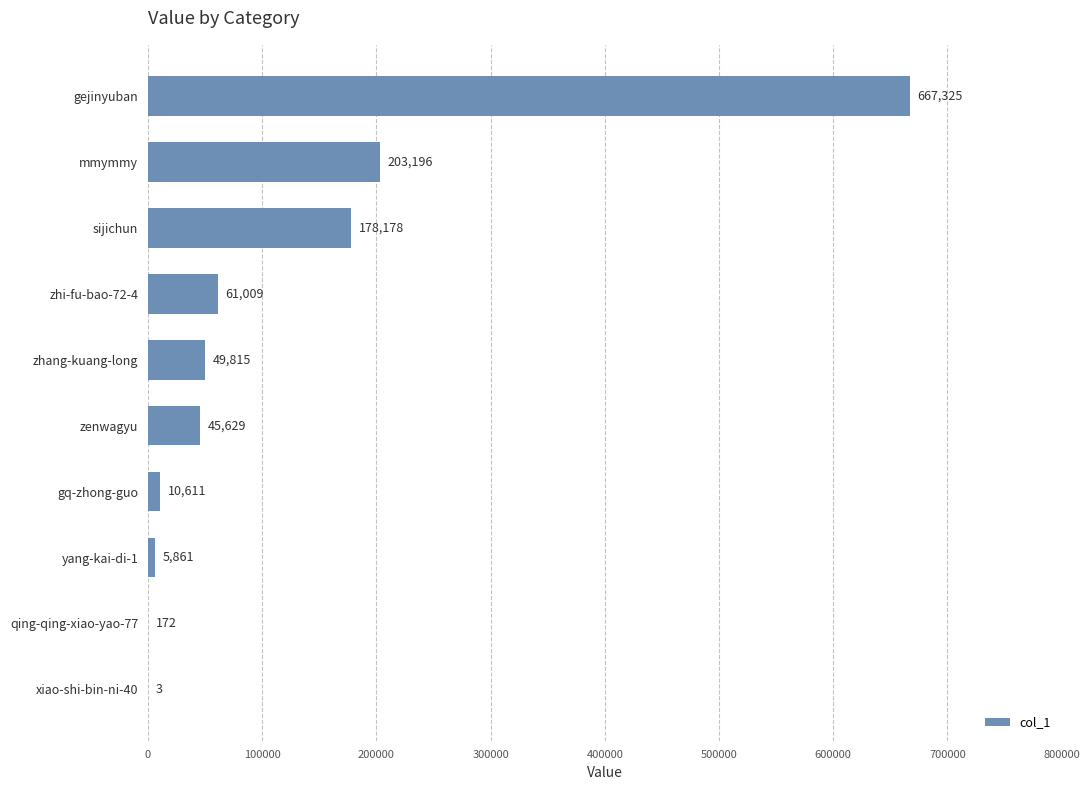

The value at zenwagyu is 45629. True or false?

True